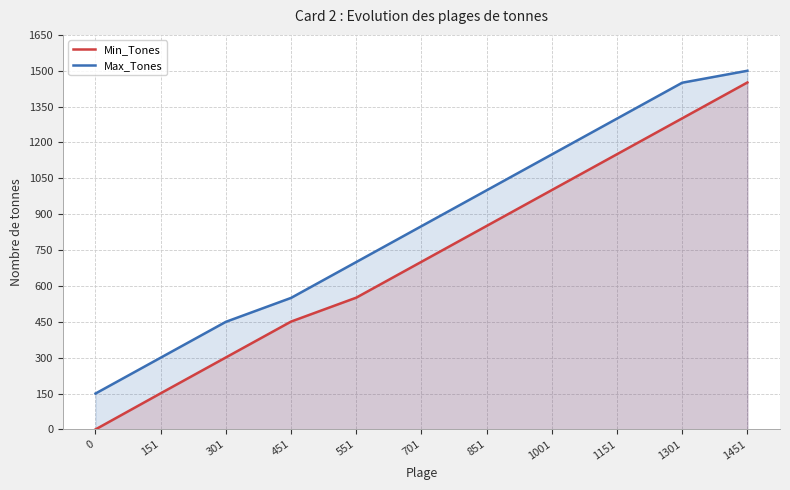

True or false: Max_Tones and Min_Tones cross at least once.

False